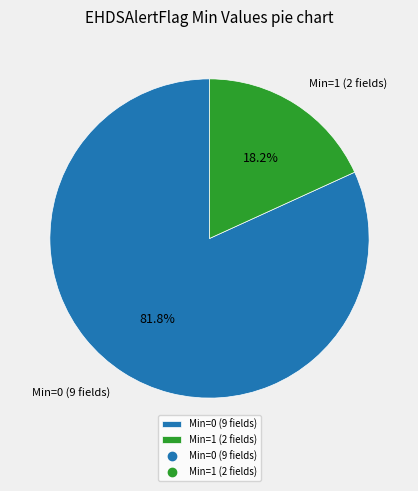

Is the sum of Min=0 (9 fields) and Min=1 (2 fields) greater than half?

Yes